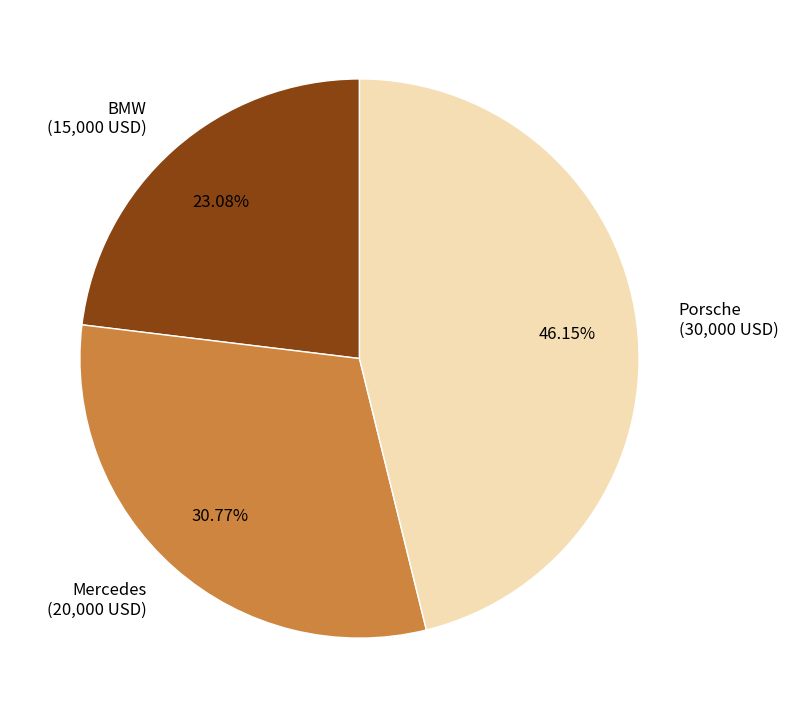

To the nearest percent, what portion does Mercedes represent?

31%